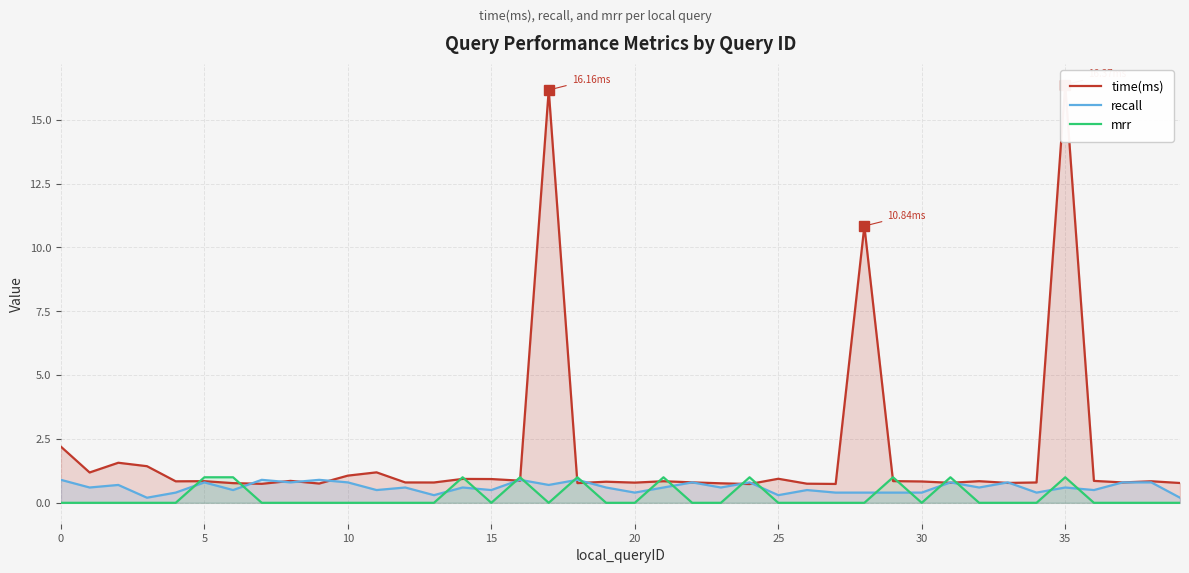

Is the value of mrr at 40 greater than the value of time(ms) at 34?

No